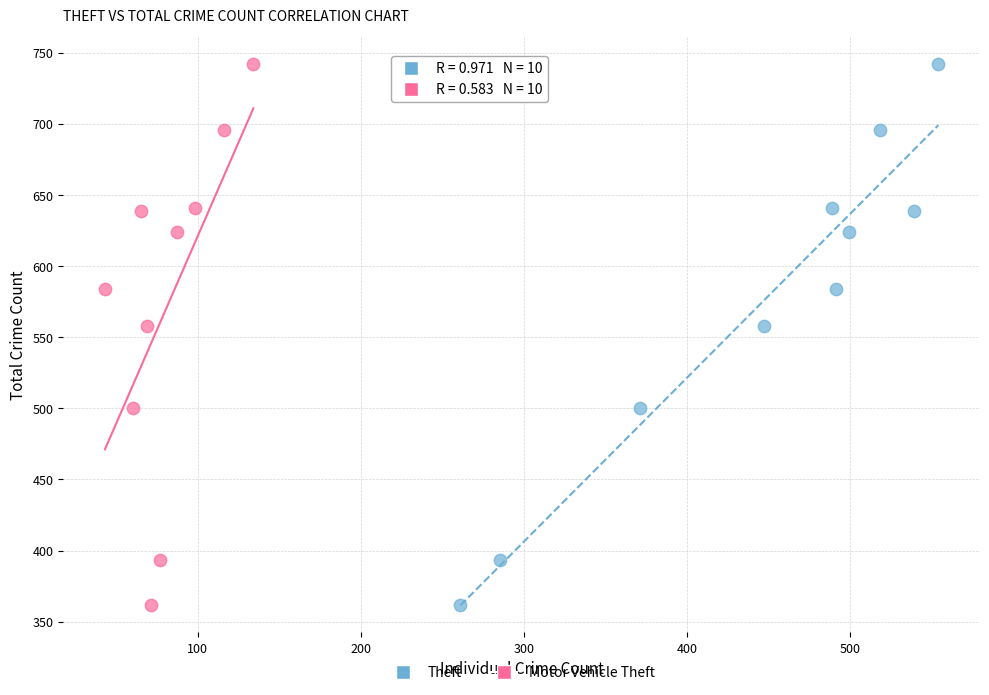

What are all the series names shown in the legend?

Theft, Motor Vehicle Theft